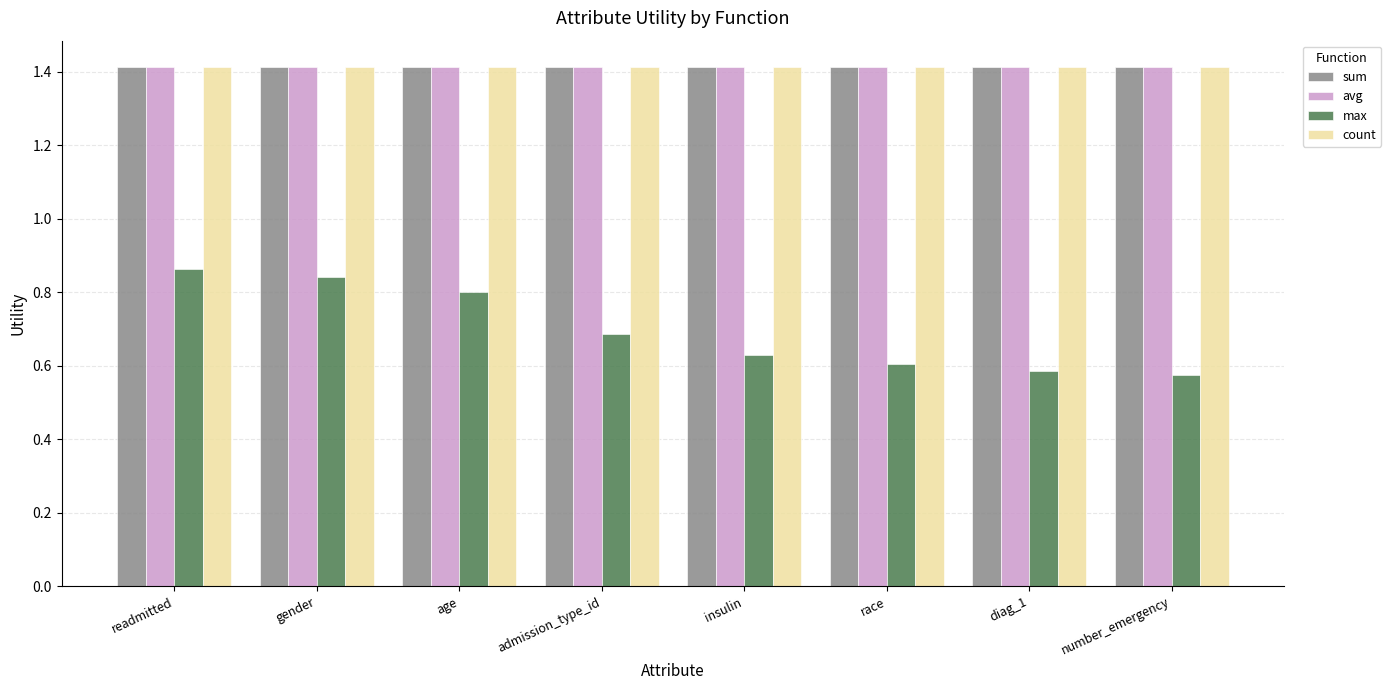

Is it true that count equals 1.4 at race?

True